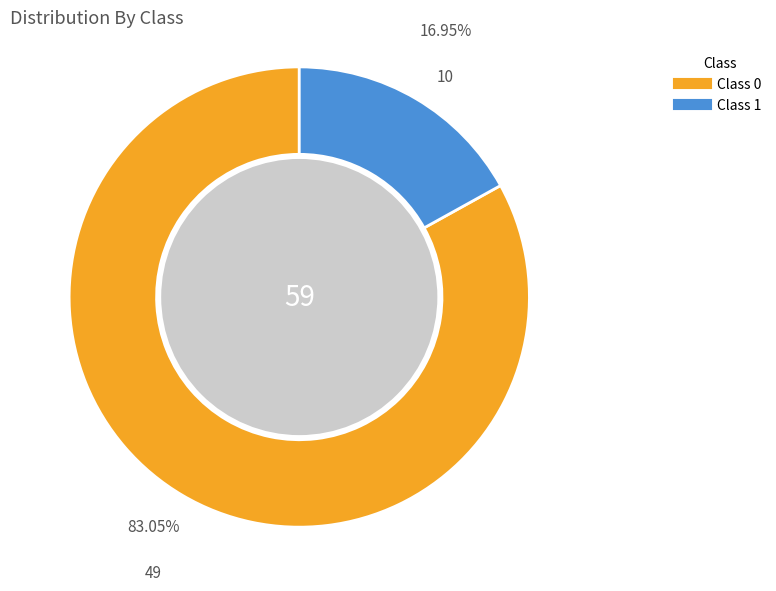

Is it true that Class 0 is 94% of the pie?

False